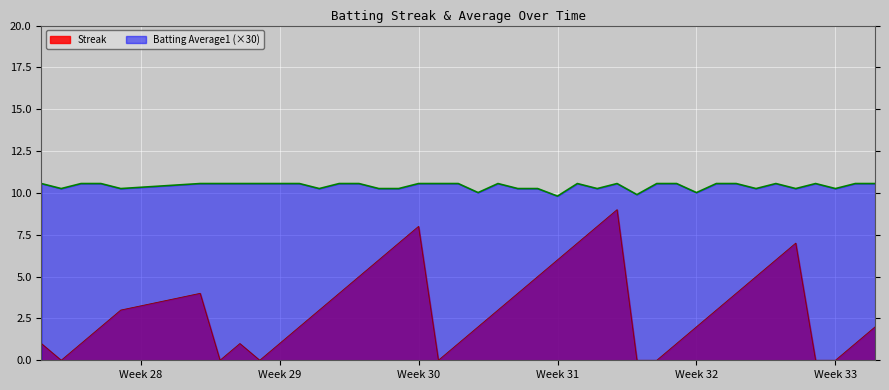

What is the total value across all series at Week 33?

10.3